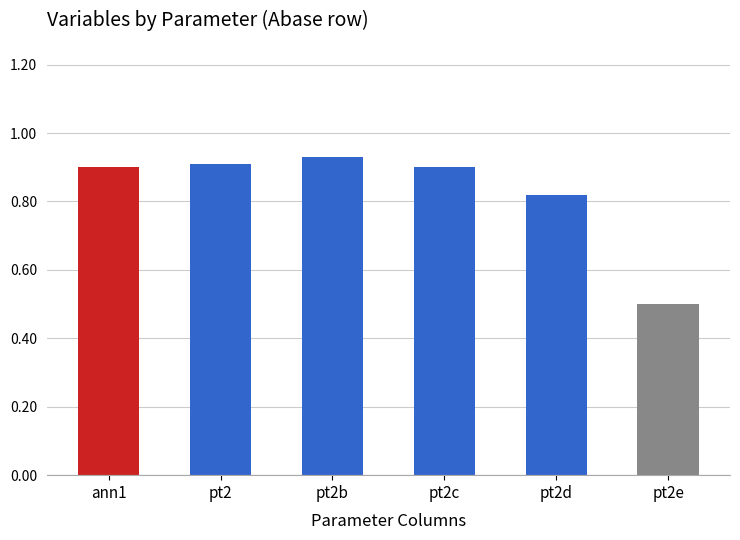

At which label is the value closest to 0?

pt2e